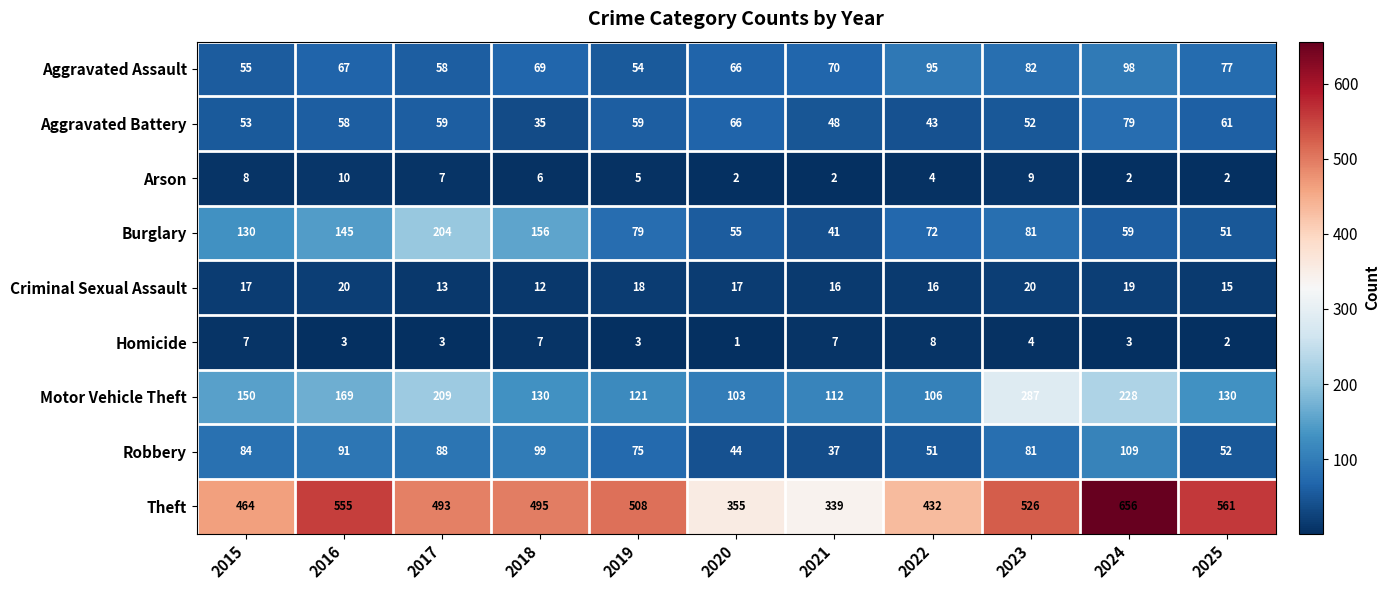

Which series has the widest spread of values?

Theft